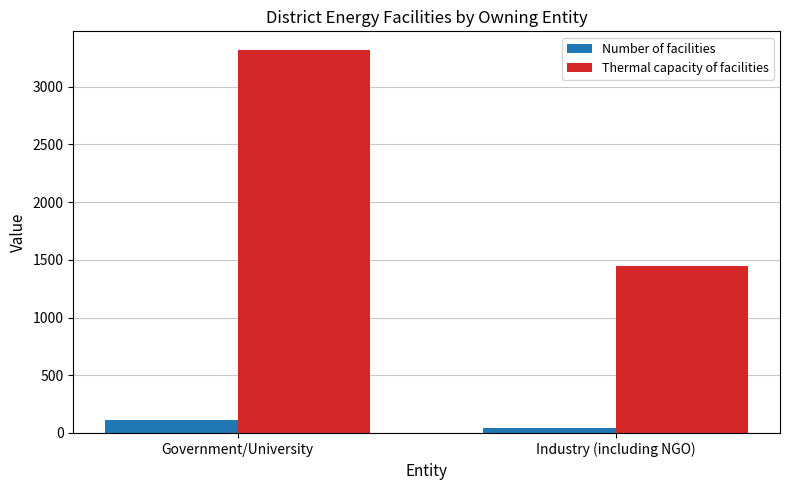

Reading left to right, what are all the values shown in this chart?

Number of facilities: 113.0	41.0
Thermal capacity of facilities: 3312.8	1444.0